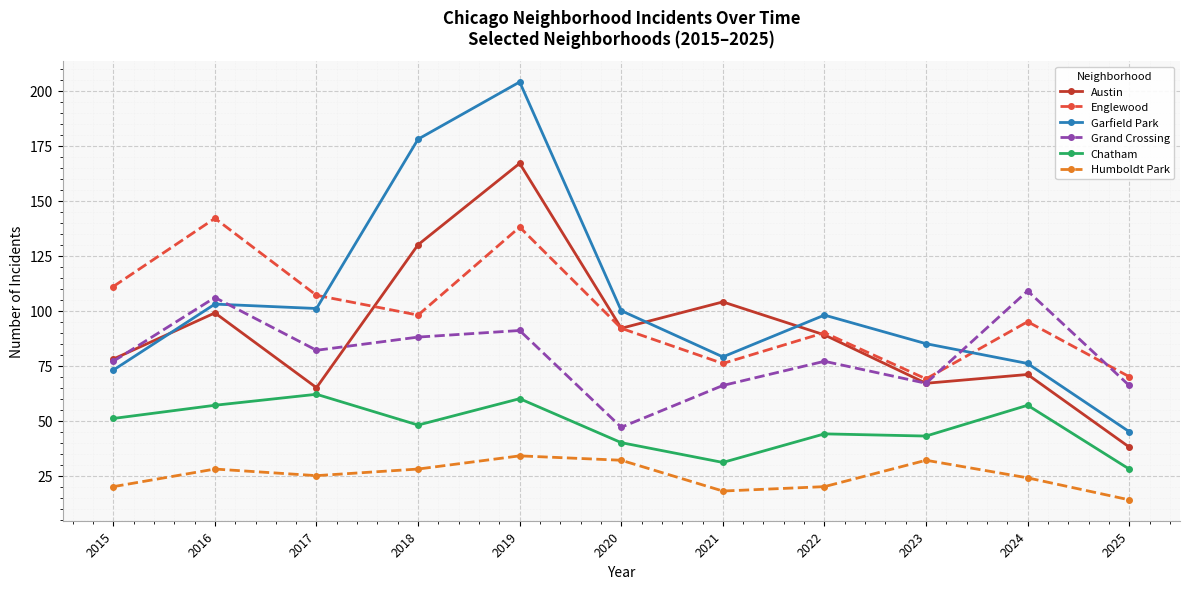

What is the greatest value displayed?

204